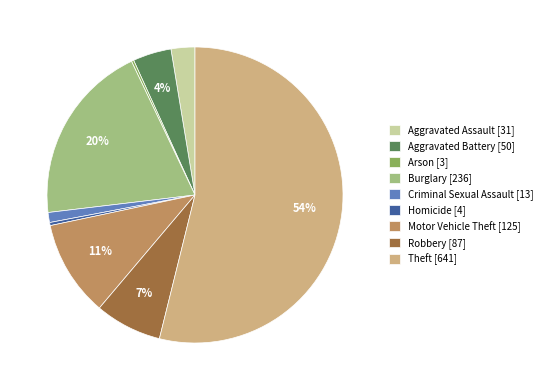

Which slice is the largest?

Theft